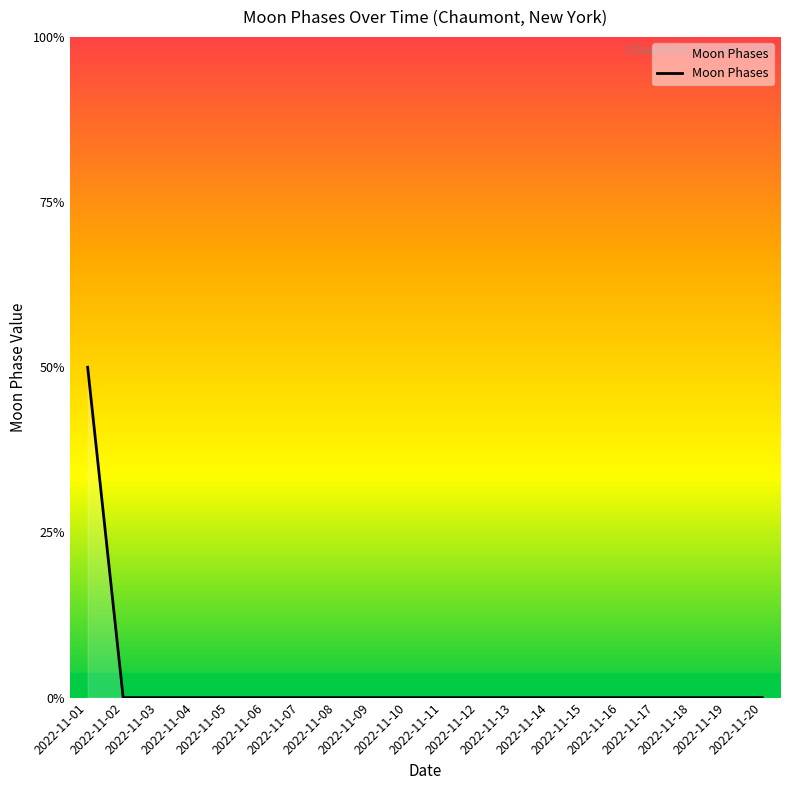

The value at 2022-11-02 is 0. True or false?

True